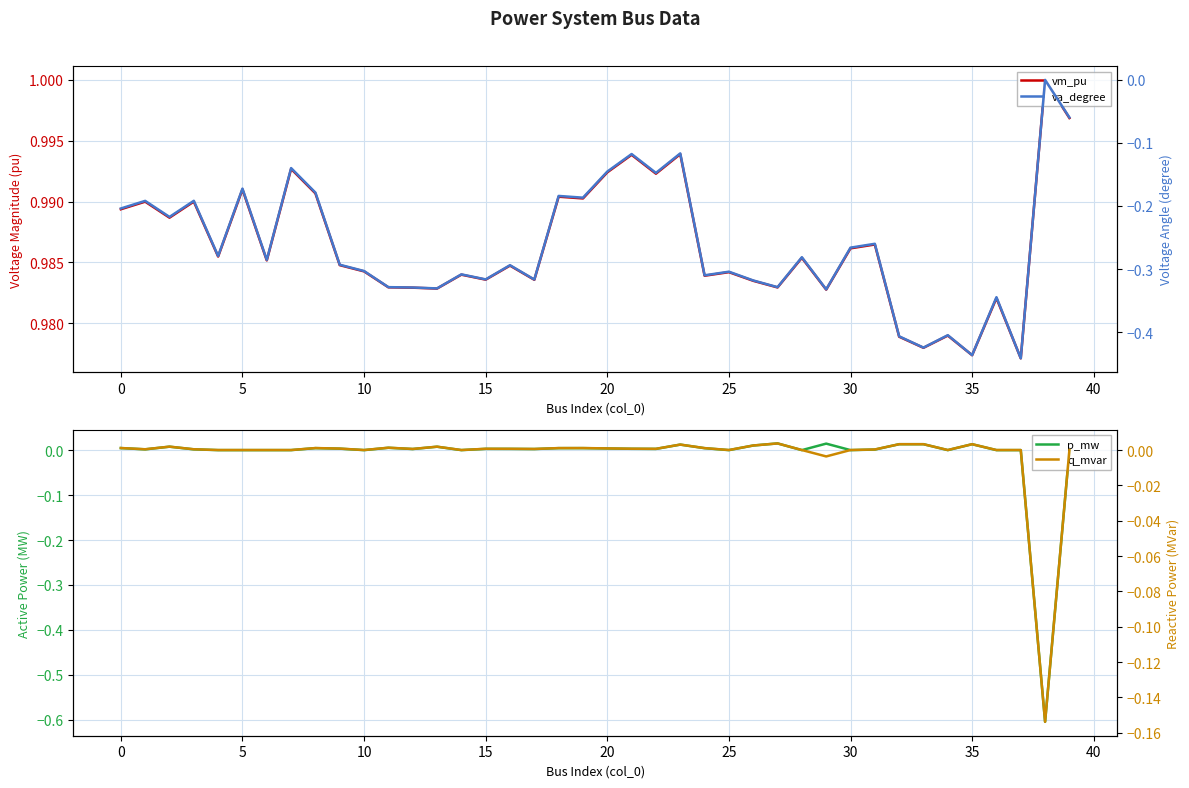

Count the number of data series in this chart.

4